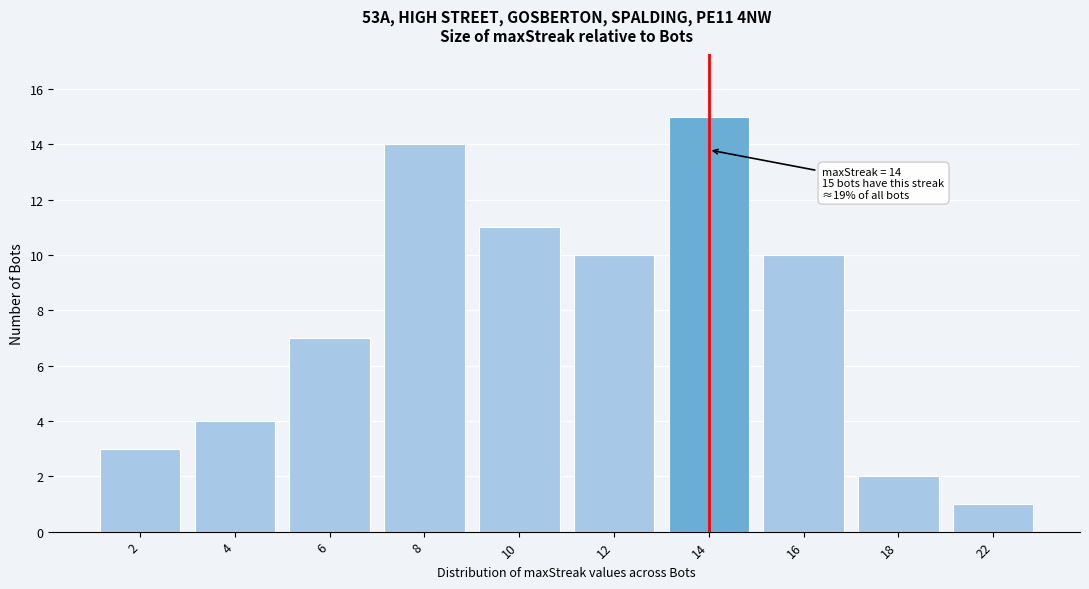

Reading right to left, list all the values displayed in this chart.

22=1	18=2	16=10	14=15	12=10	10=11	8=14	6=7	4=4	2=3